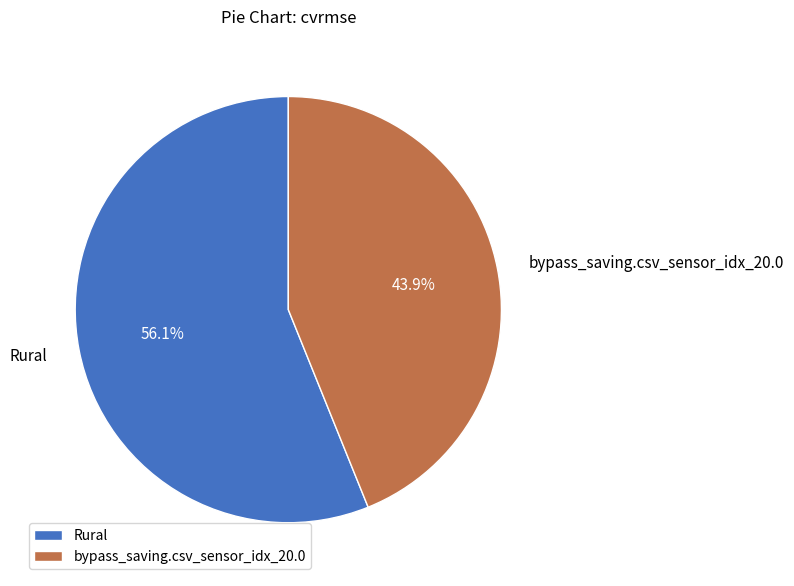

How many segments does this pie chart have?

2